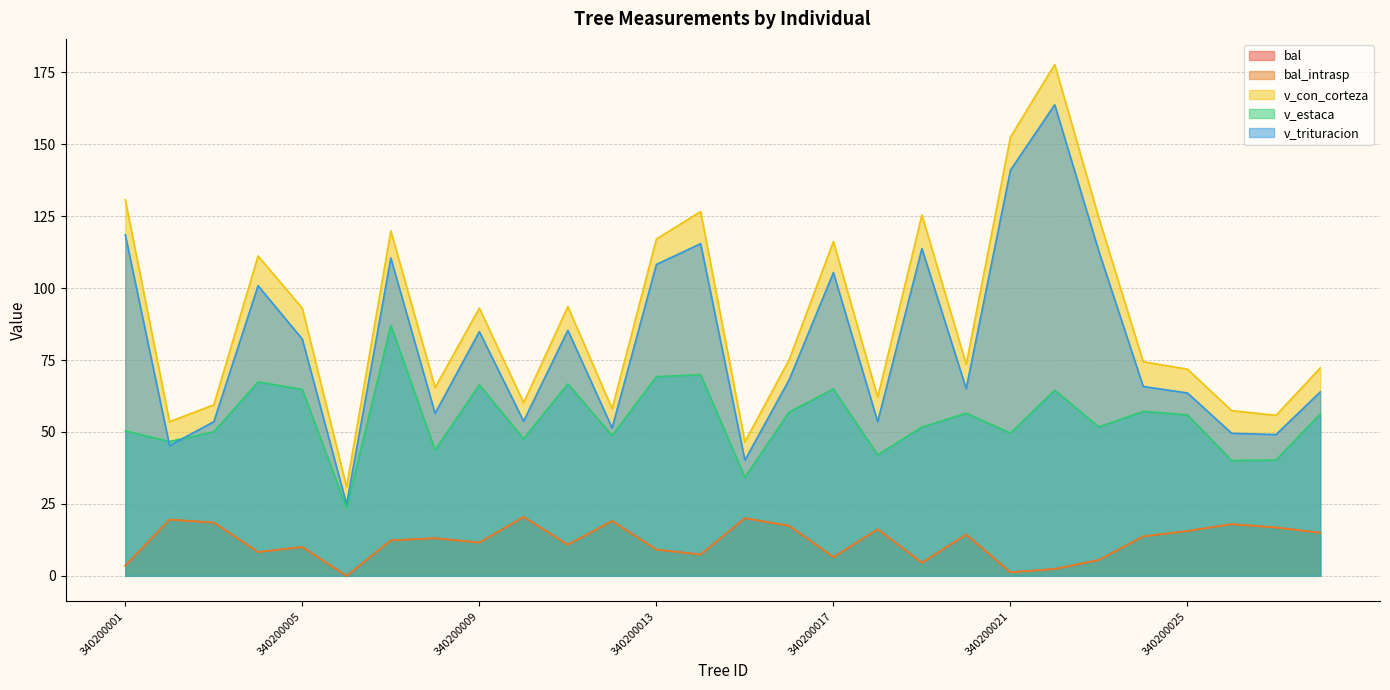

Reading right to left, list all the values displayed in this chart.

bal: 340200028=15.0	340200027=16.8	340200026=18.0	340200025=15.6	340200024=13.7	340200023=5.5	340200022=2.4	340200021=1.2	340200020=14.3	340200019=4.5	340200018=16.2	340200017=6.5	340200016=17.4	340200015=20.0	340200014=7.4	340200013=9.1	340200012=19.1	340200011=10.8	340200010=20.5	340200009=11.6	340200008=13.1	340200007=12.3	340200006=0.0	340200005=10.0	340200004=8.3	340200003=18.5	340200002=19.6	340200001=3.5
bal_intrasp: 340200028=15.0	340200027=16.8	340200026=18.0	340200025=15.6	340200024=13.7	340200023=5.5	340200022=2.4	340200021=1.2	340200020=14.3	340200019=4.5	340200018=16.2	340200017=6.5	340200016=17.4	340200015=20.0	340200014=7.4	340200013=9.1	340200012=19.1	340200011=10.8	340200010=20.5	340200009=11.6	340200008=13.1	340200007=12.3	340200006=0.0	340200005=10.0	340200004=8.3	340200003=18.5	340200002=19.6	340200001=3.5
v_con_corteza: 340200028=72.2	340200027=55.8	340200026=57.4	340200025=71.8	340200024=74.4	340200023=124.2	340200022=177.7	340200021=152.5	340200020=73.5	340200019=125.4	340200018=62.1	340200017=116.2	340200016=75.1	340200015=46.6	340200014=126.6	340200013=117.0	340200012=58.1	340200011=93.5	340200010=60.2	340200009=93.0	340200008=65.4	340200007=119.9	340200006=30.9	340200005=93.0	340200004=111.2	340200003=59.4	340200002=53.6	340200001=130.7
v_estaca: 340200028=56.3	340200027=40.2	340200026=40.1	340200025=55.9	340200024=57.2	340200023=51.8	340200022=64.5	340200021=49.6	340200020=56.5	340200019=51.7	340200018=42.1	340200017=64.9	340200016=56.9	340200015=34.2	340200014=69.9	340200013=69.2	340200012=48.7	340200011=66.7	340200010=47.7	340200009=66.4	340200008=43.7	340200007=87.1	340200006=23.6	340200005=64.8	340200004=67.4	340200003=50.0	340200002=46.7	340200001=50.4
v_trituracion: 340200028=63.9	340200027=49.1	340200026=49.5	340200025=63.5	340200024=65.8	340200023=112.7	340200022=163.7	340200021=141.0	340200020=65.0	340200019=113.7	340200018=53.6	340200017=105.4	340200016=68.1	340200015=40.2	340200014=115.4	340200013=108.2	340200012=51.4	340200011=85.3	340200010=53.7	340200009=84.9	340200008=56.5	340200007=110.5	340200006=24.9	340200005=82.3	340200004=100.8	340200003=53.5	340200002=45.3	340200001=118.5